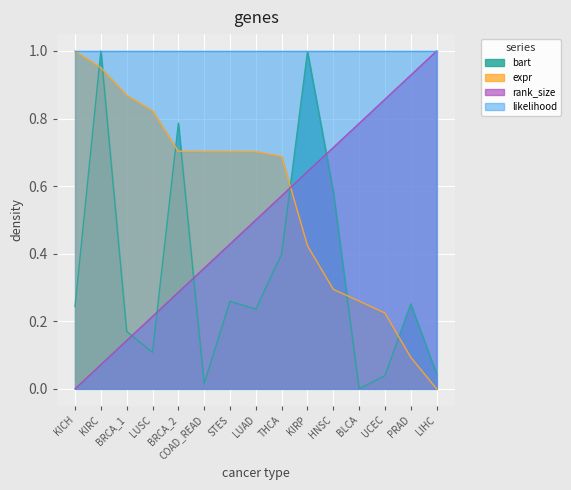

The bart series shows 0.6 at THCA. True or false?

False